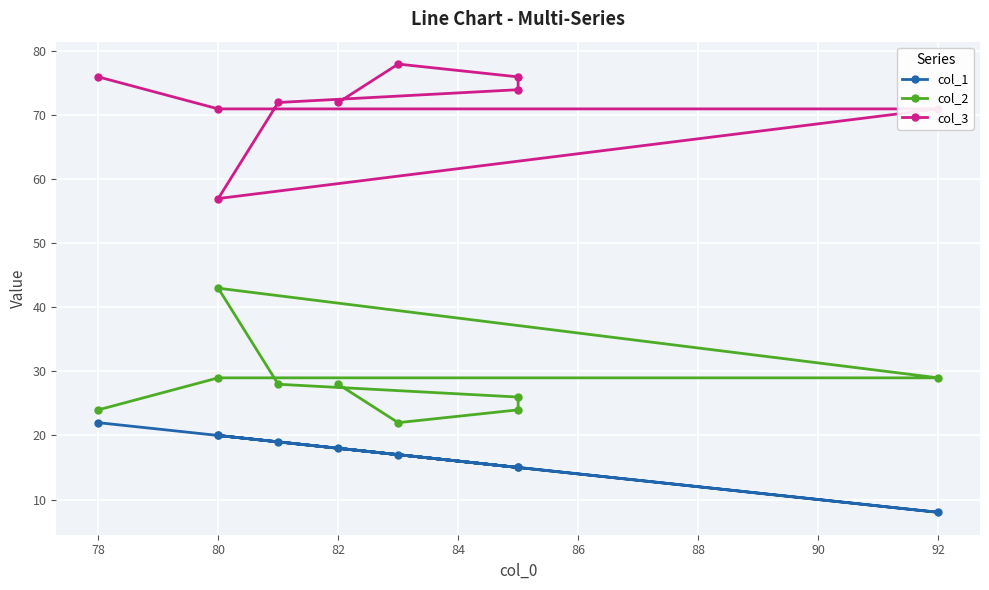

Which has a higher value, 76 or 78?

76